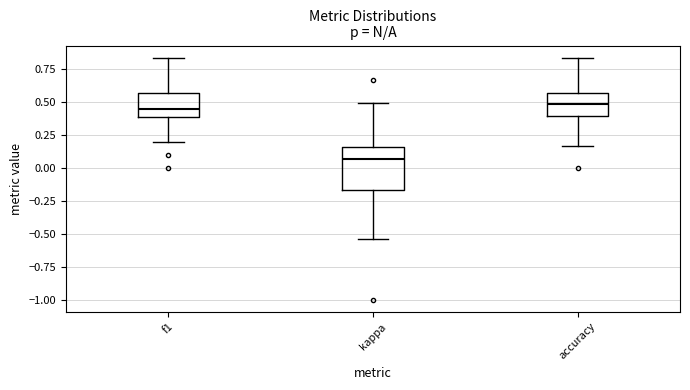

Which box is the tallest, from its lower edge to its upper edge?

kappa